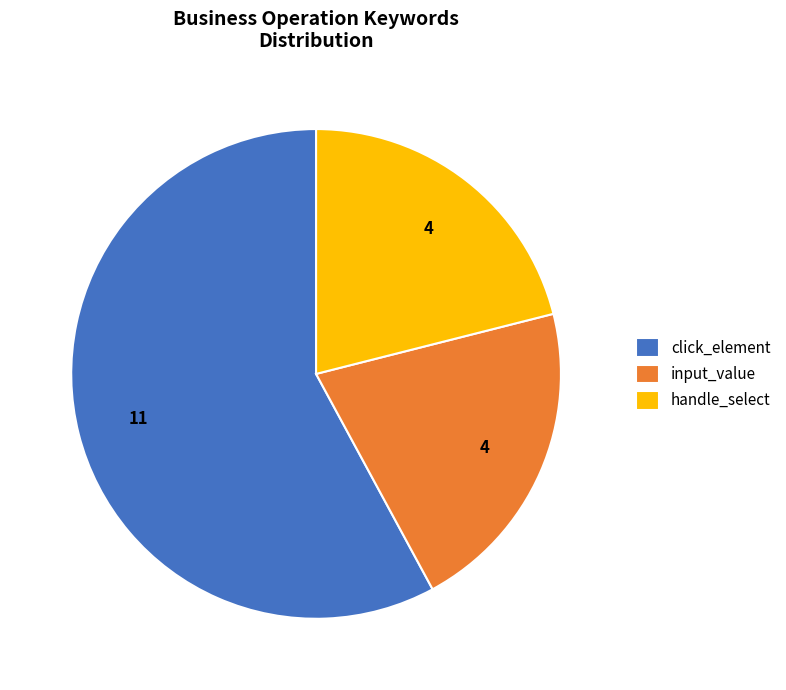

Is there a majority slice in this chart?

Yes